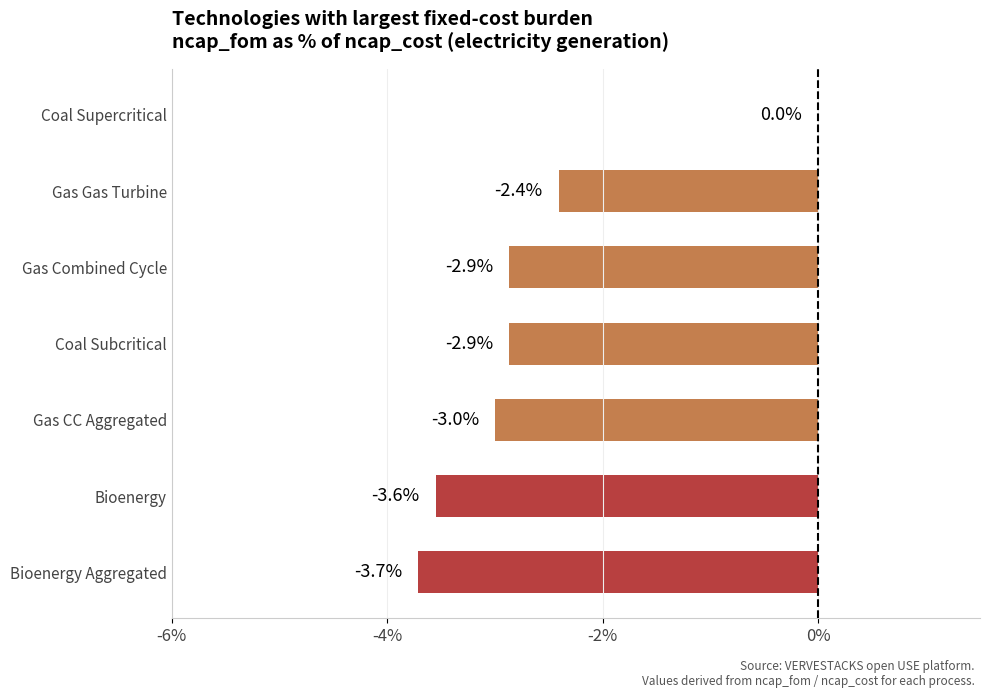

How many categories are shown in the chart?

7